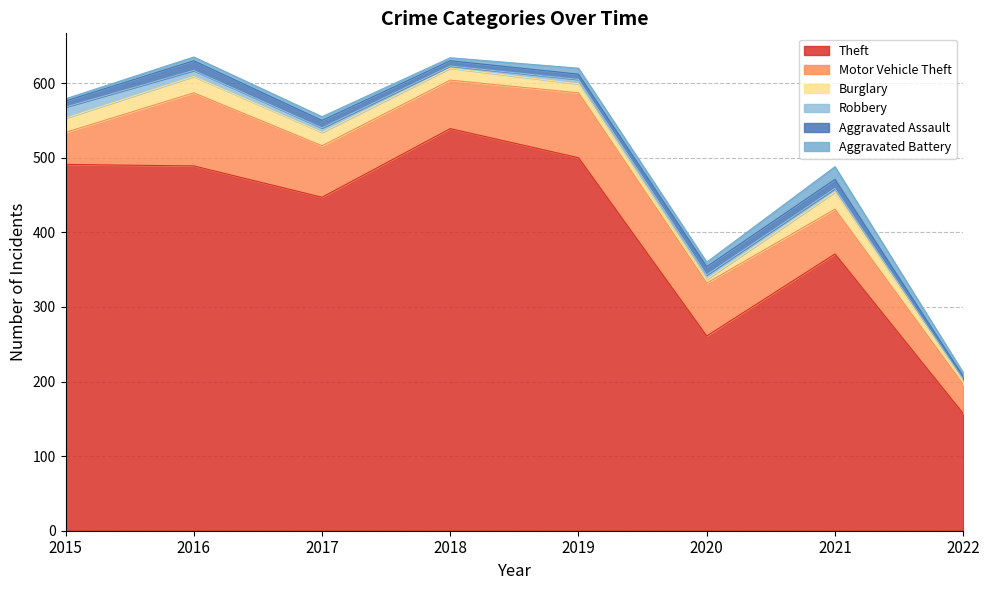

How many intersections are there between Aggravated Assault and Burglary?

2